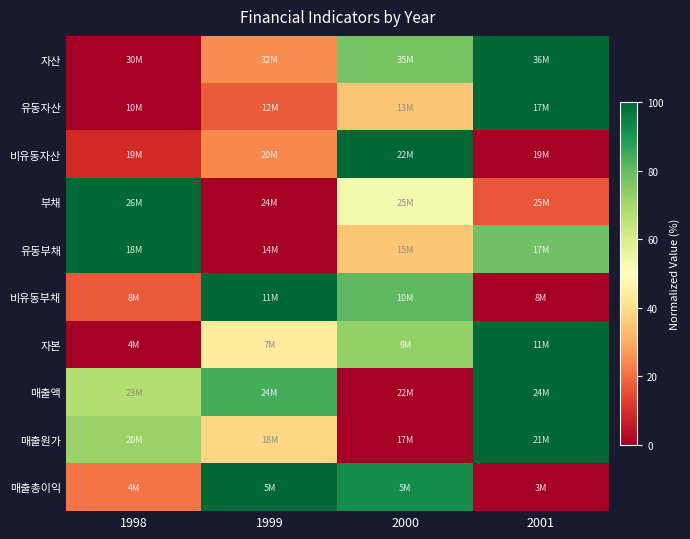

Reading left to right, extract all data points from this chart.

자산: 1998=0.0	1999=25.2	2000=77.2	2001=100.0
유동자산: 1998=0.0	1999=17.6	2000=34.9	2001=100.0
비유동자산: 1998=8.7	1999=24.3	2000=100.0	2001=0.0
부채: 1998=100.0	1999=0.0	2000=53.2	2001=16.1
유동부채: 1998=100.0	1999=0.0	2000=35.1	2001=78.2
비유동부채: 1998=17.2	1999=100.0	2000=81.1	2001=0.0
자본: 1998=0.0	1999=43.8	2000=72.9	2001=100.0
매출액: 1998=67.5	1999=84.2	2000=0.0	2001=100.0
매출원가: 1998=72.0	1999=38.3	2000=0.0	2001=100.0
매출총이익: 1998=21.4	1999=100.0	2000=91.9	2001=0.0